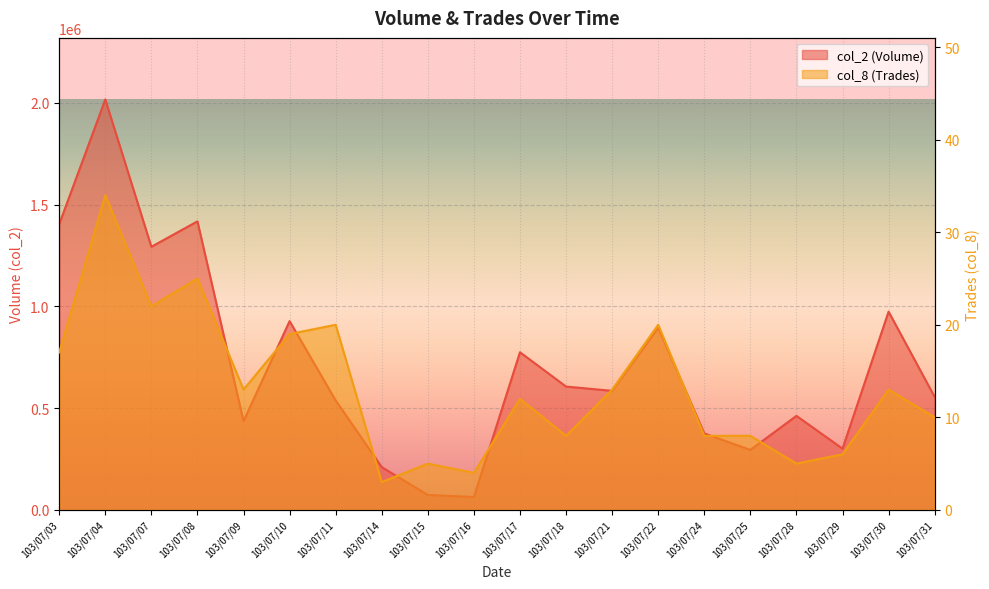

Which series has the largest range (max minus min)?

col_2 (Volume)